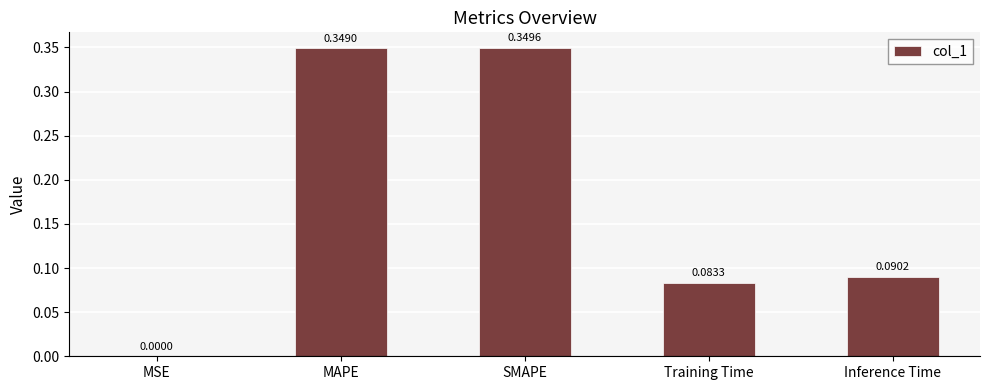

Between Inference Time and SMAPE, which is larger?

SMAPE